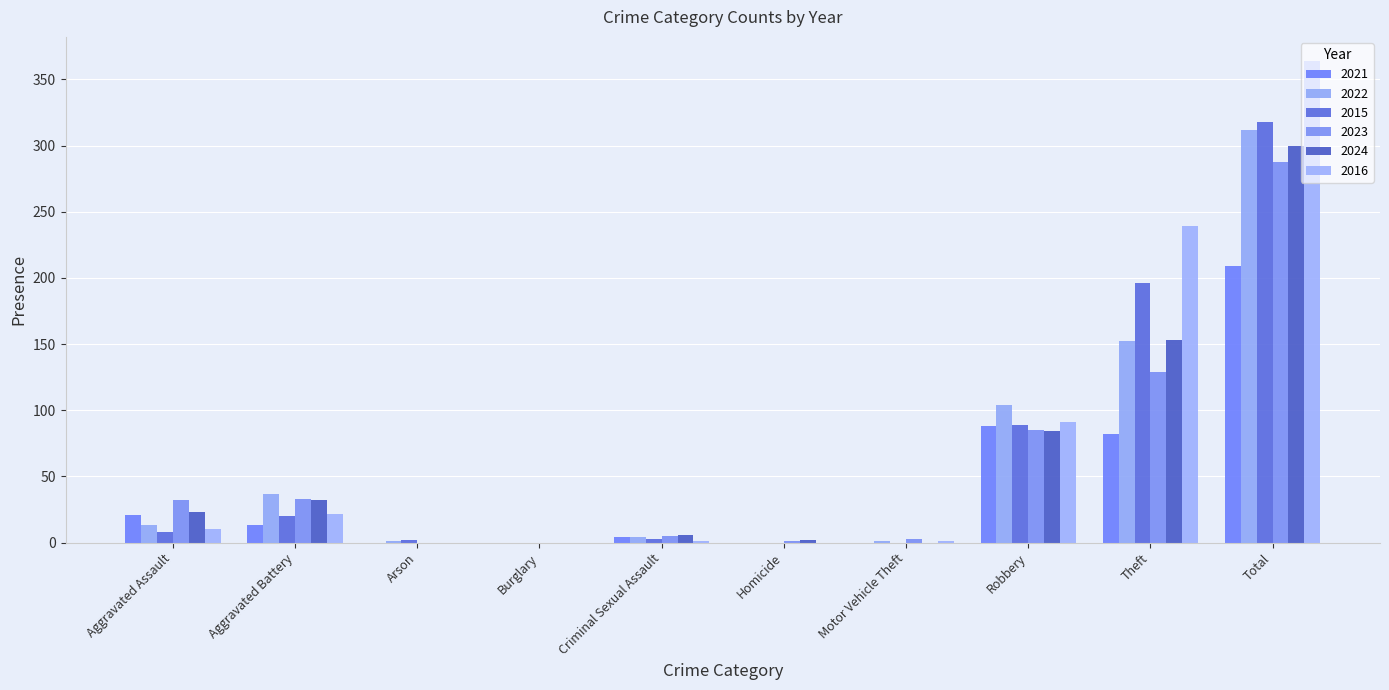

Reading right to left, transcribe all the data shown in this chart.

2021: 209	82	88	0	0	4	0	0	13	21
2022: 312	152	104	1	0	4	0	1	37	13
2015: 318	196	89	0	0	3	0	2	20	8
2023: 288	129	85	3	1	5	0	0	33	32
2024: 300	153	84	0	2	6	0	0	32	23
2016: 364	239	91	1	0	1	0	0	22	10